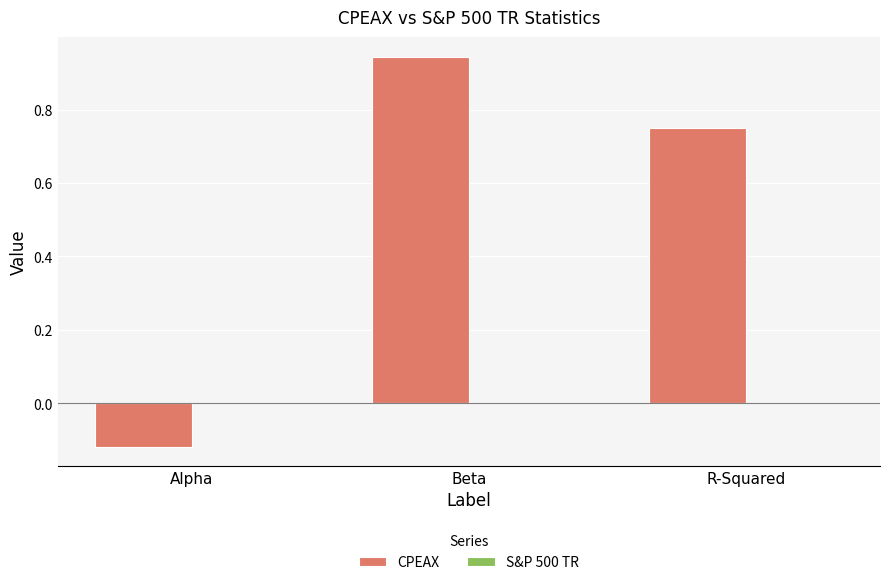

How many values are below 0?

1